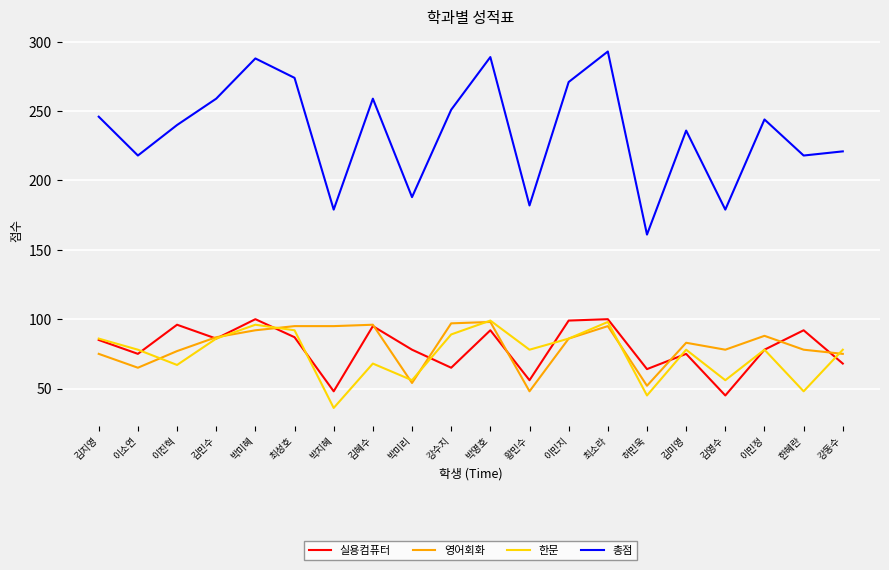

What is the total value across all series at 박미혜?

576